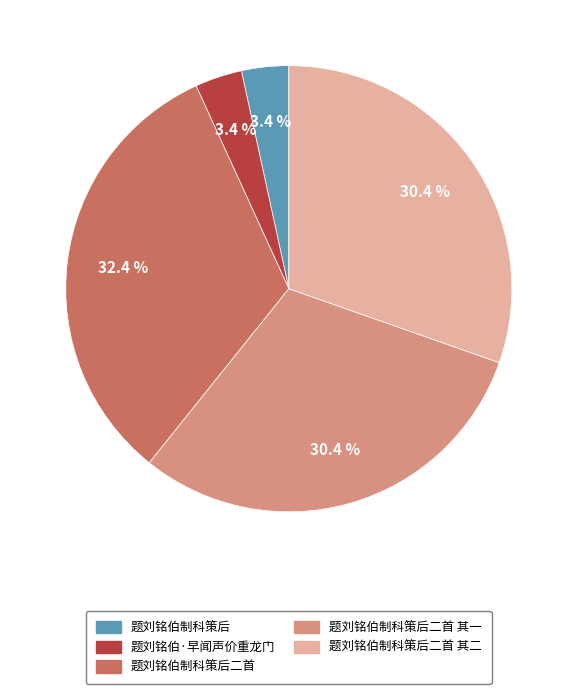

To the nearest percent, what is the average slice percentage?

20%